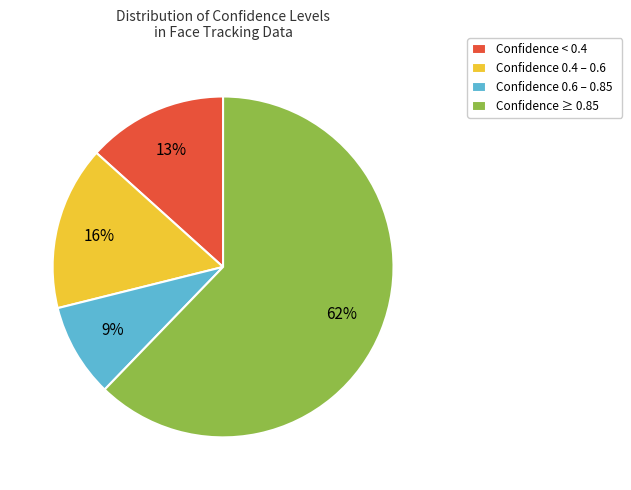

To the nearest percent, what portion does Confidence < 0.4 represent?

13%